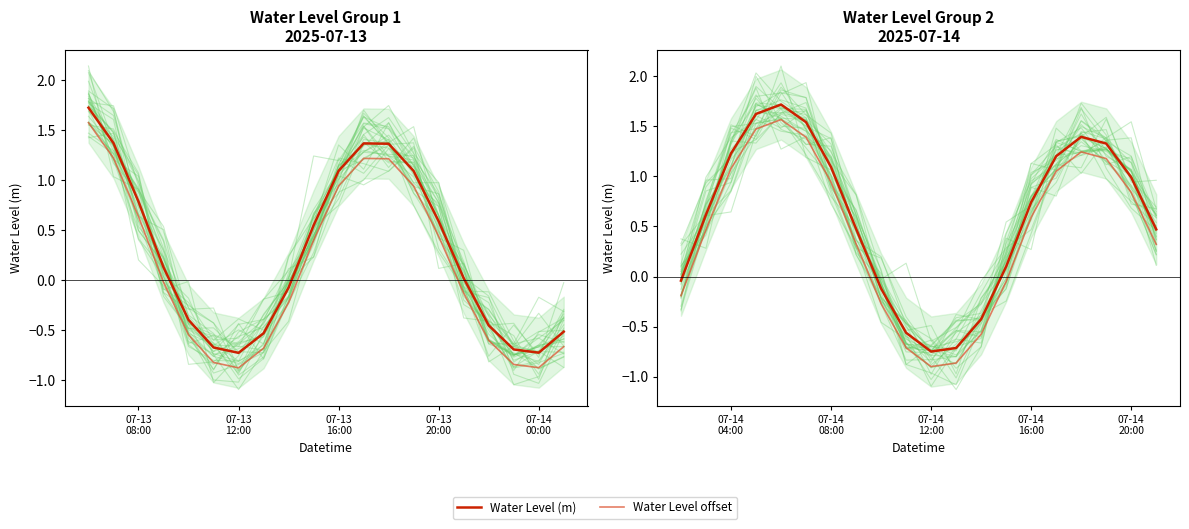

What is the sum of all Water Level offset values?

8.9